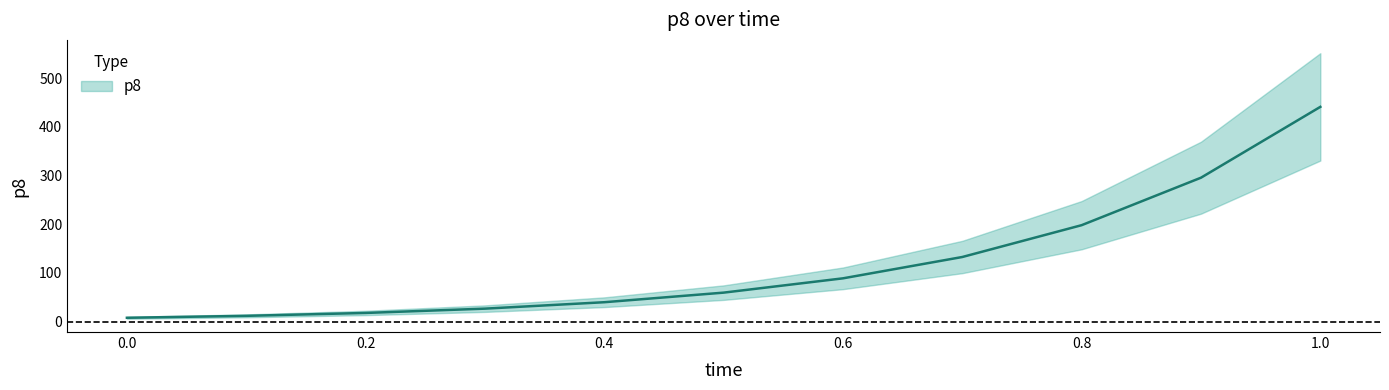

Which label corresponds to the largest value in the chart?

1